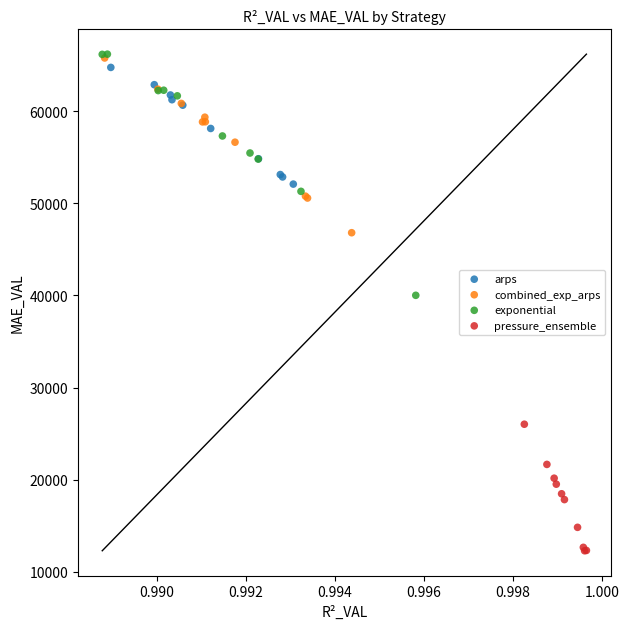

Which series reaches the minimum Y coordinate?

pressure_ensemble